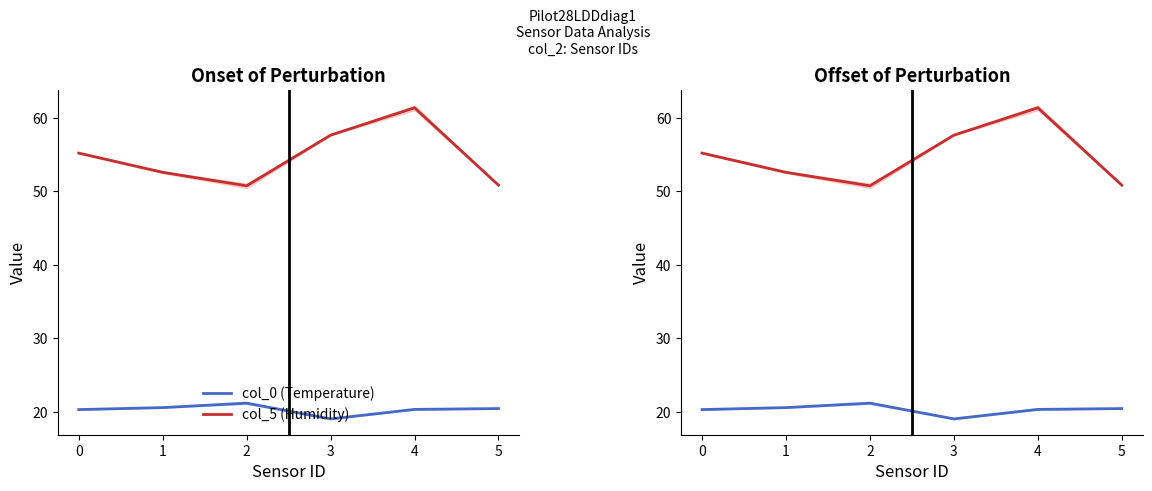

What is the total value across all series at 2?

72.0